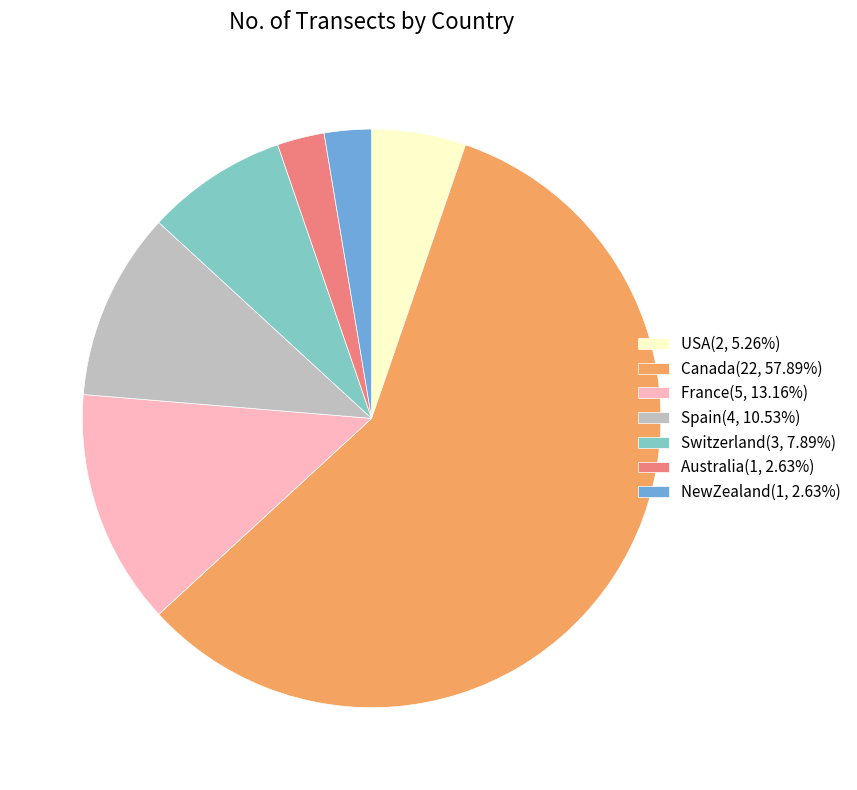

Is the sum of Australia and France greater than half?

No